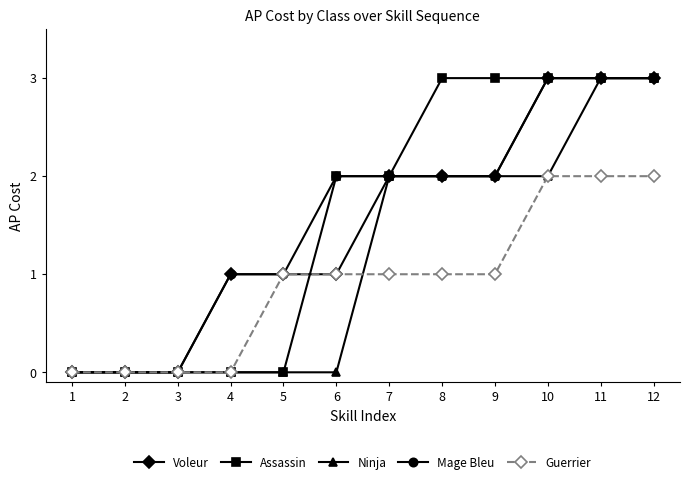

Is it true that Ninja equals 2 at 4?

False